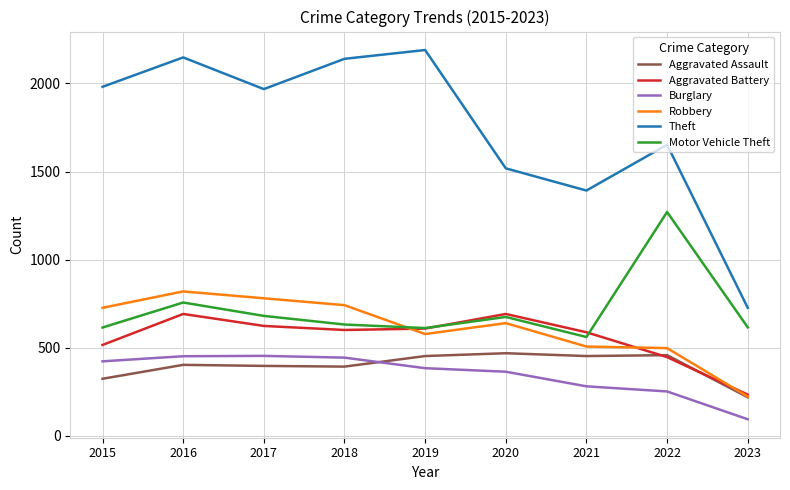

The value of Aggravated Battery at 2023 is 415. True or false?

False